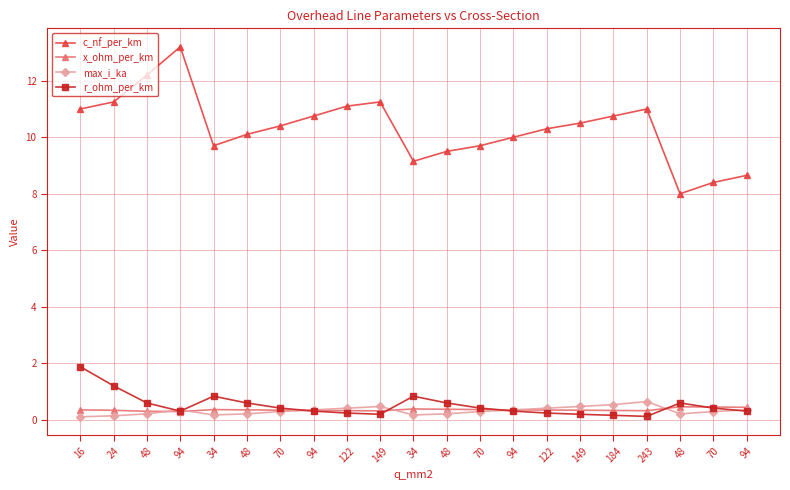

How many distinct data groups are displayed?

4